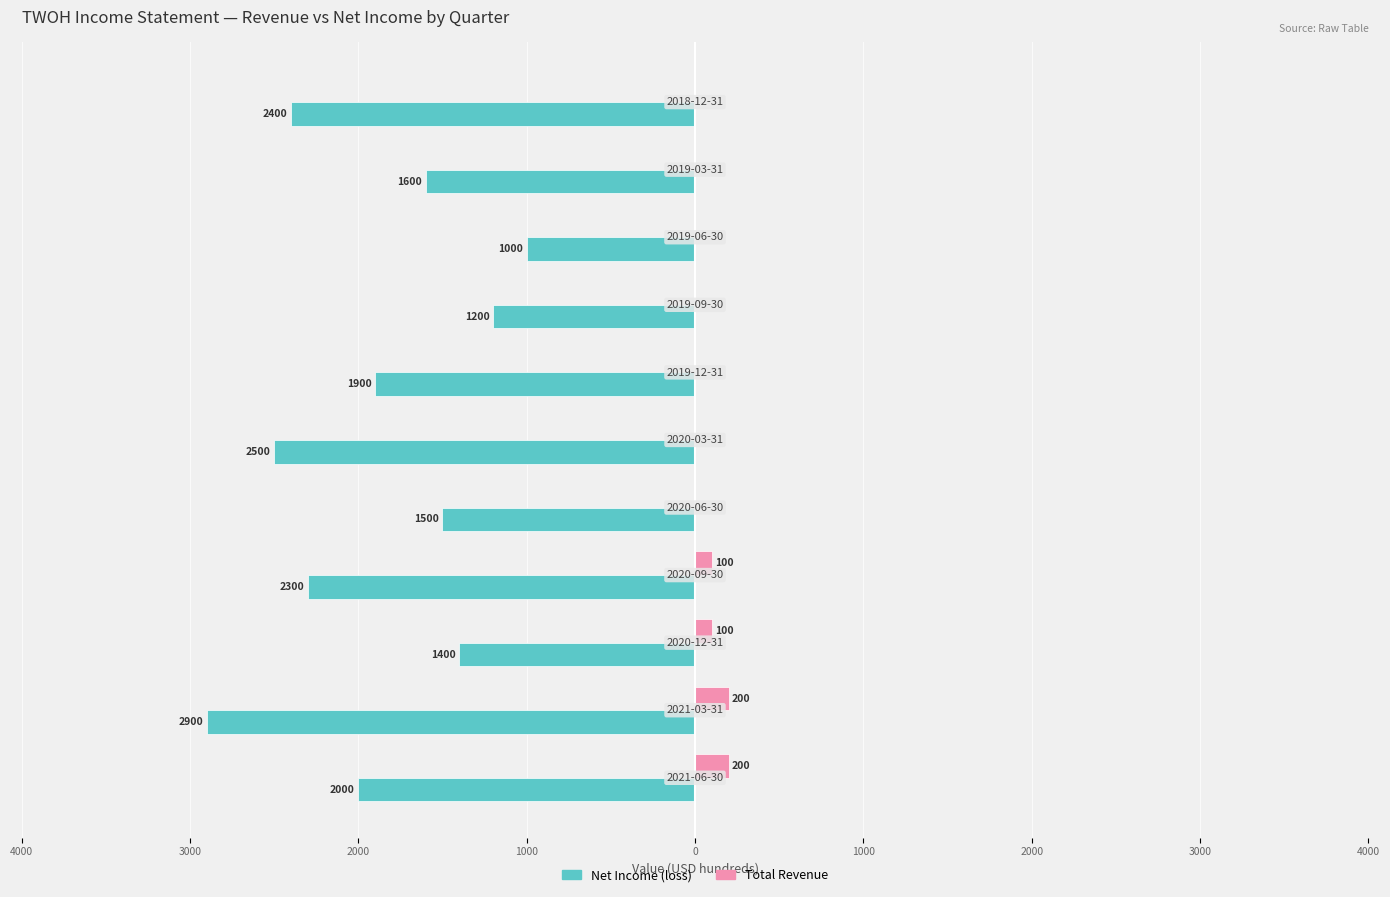

What are all the series names shown in the legend?

Net Income (loss), Total Revenue